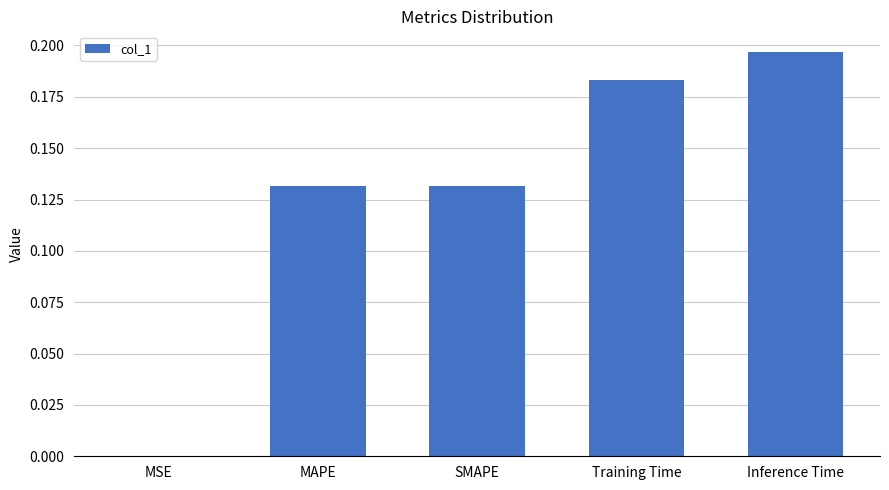

What is the sum of all values?

0.6